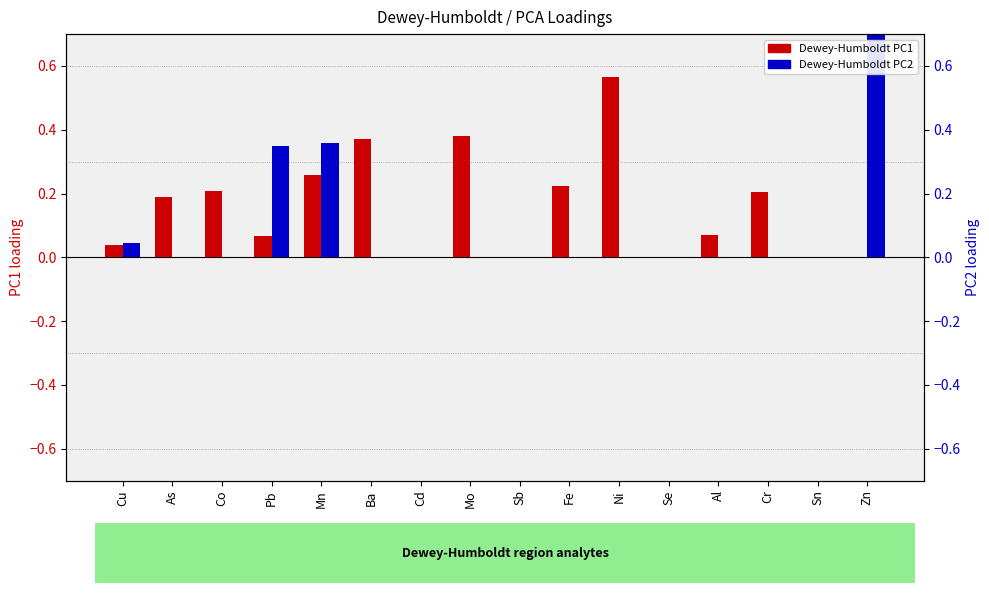

Which series has the widest spread of values?

Dewey-Humboldt PC2